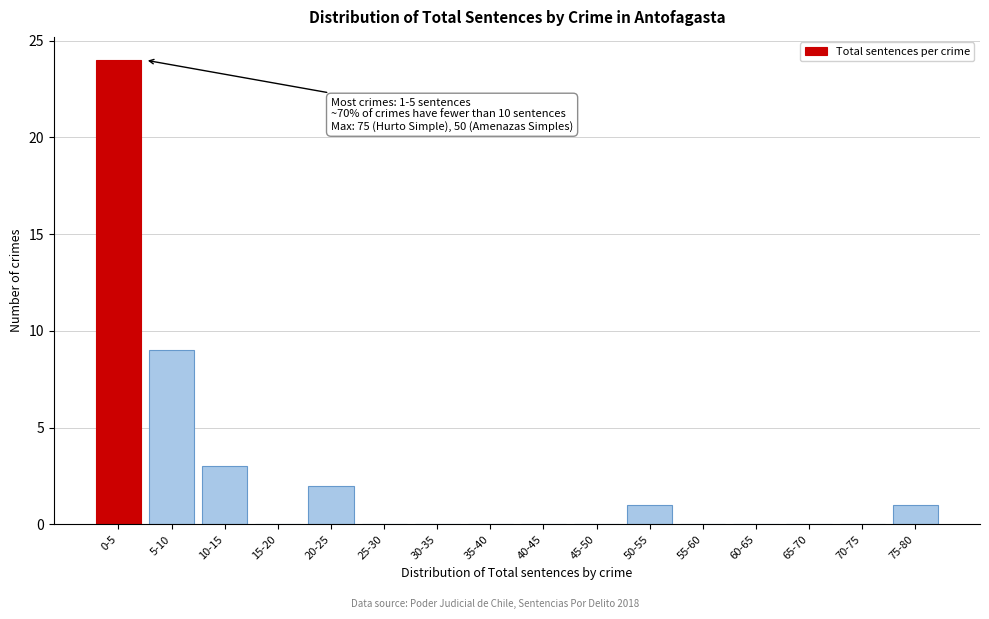

Reading right to left, transcribe all the data shown in this chart.

75-80=1	70-75=0	65-70=0	60-65=0	55-60=0	50-55=1	45-50=0	40-45=0	35-40=0	30-35=0	25-30=0	20-25=2	15-20=0	10-15=3	5-10=9	0-5=24